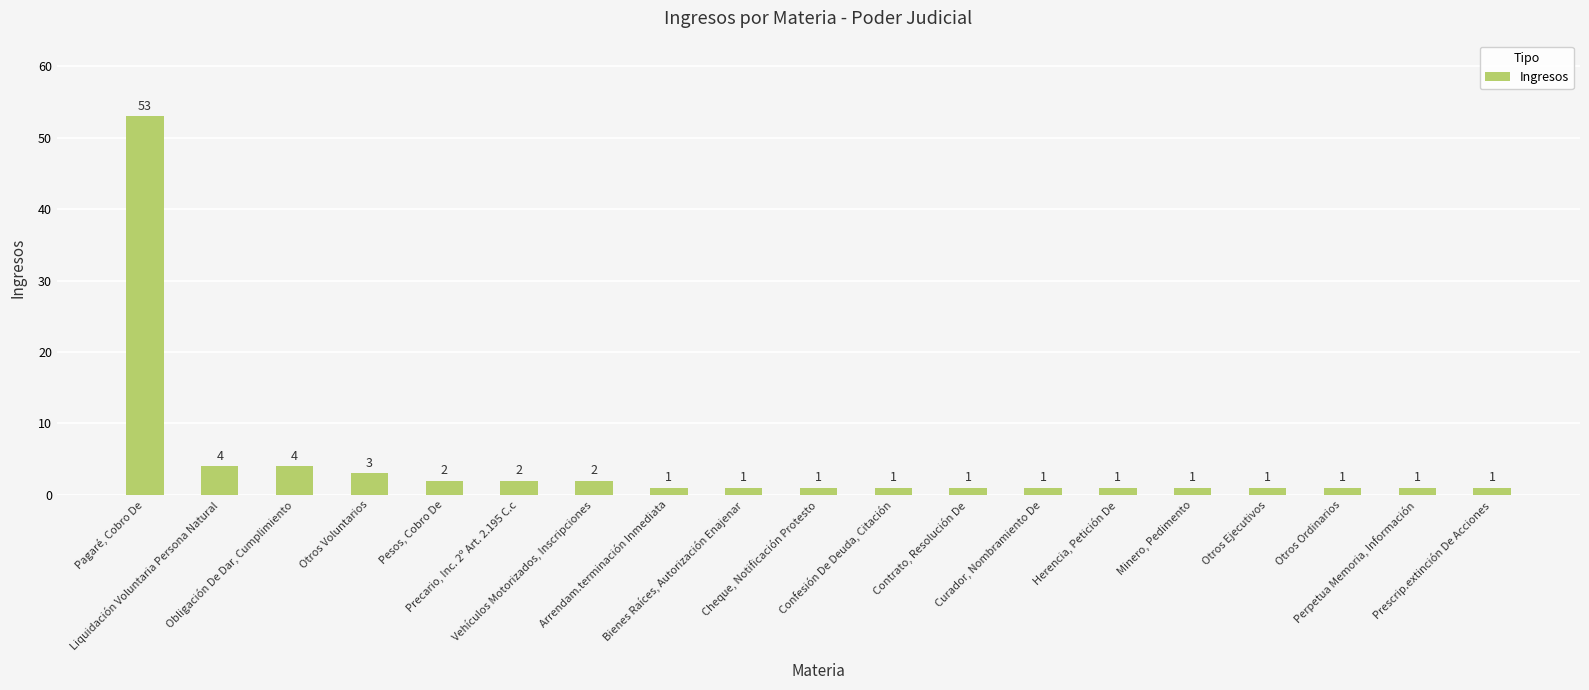

What is the average value?

4